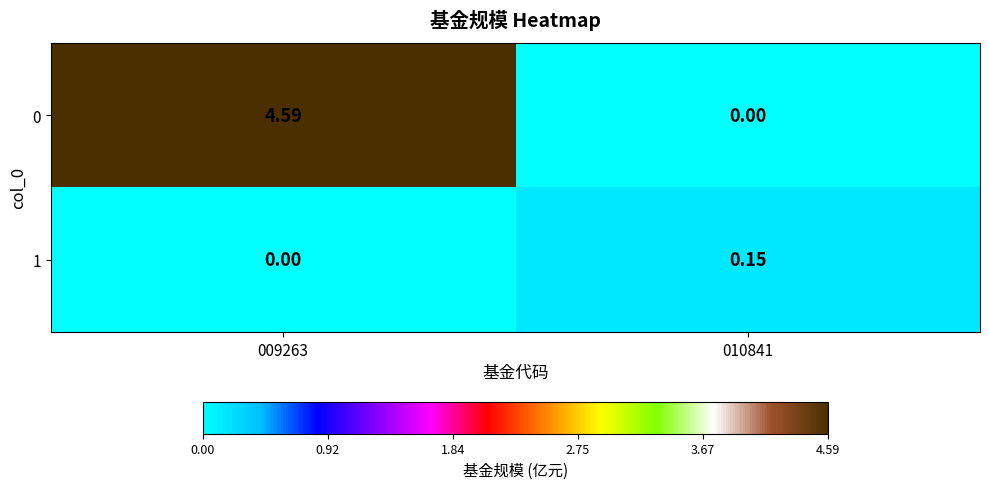

Is the value of 1 at 010841 greater than the value of 0 at 009263?

No